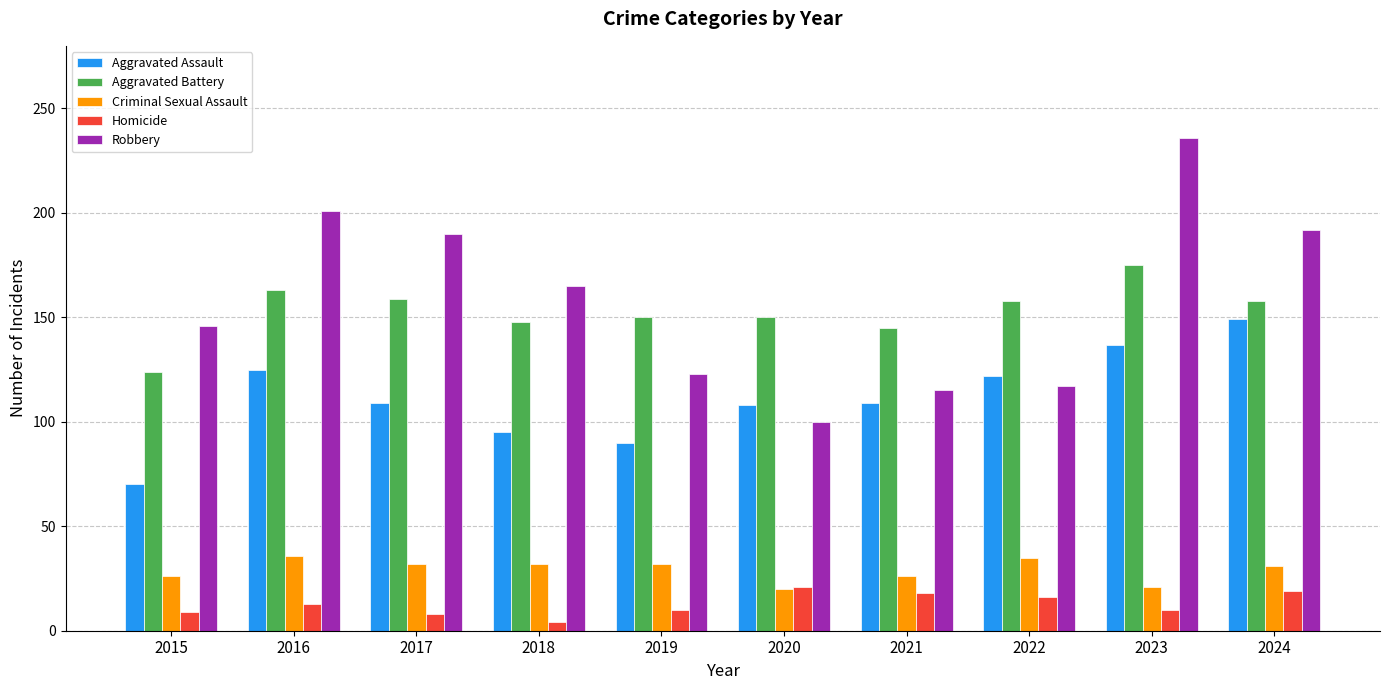

What value does the Criminal Sexual Assault series have at 2018?

32